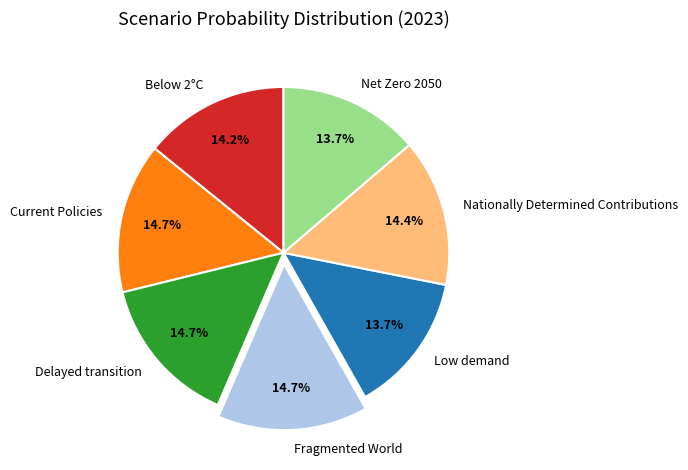

How much of the chart is everything except Nationally Determined Contributions?

85.6%